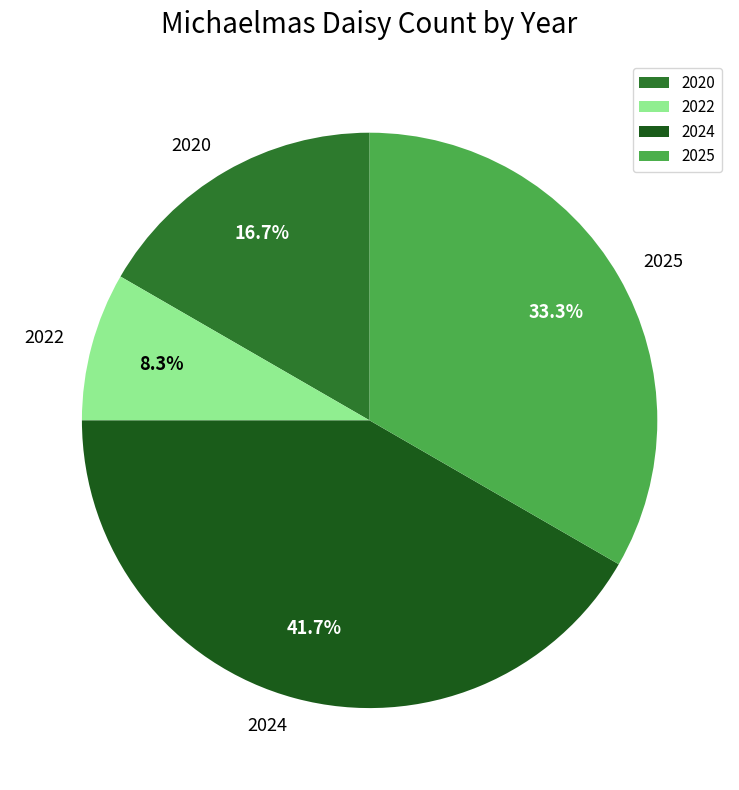

What percentage is NOT represented by 2024?

58.3%